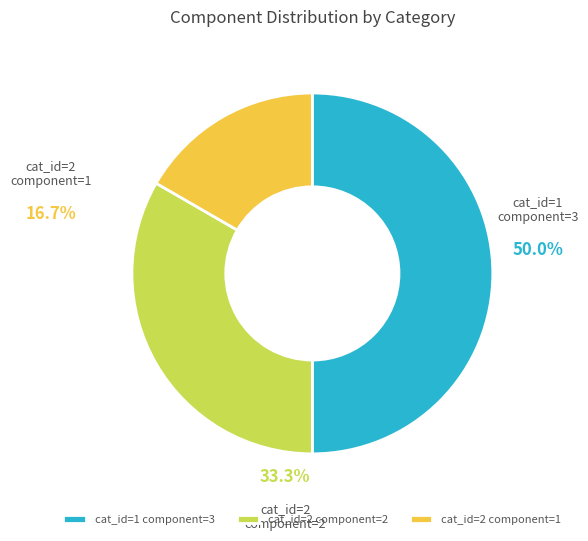

Is cat_id=2 component=2 the majority of the pie?

No